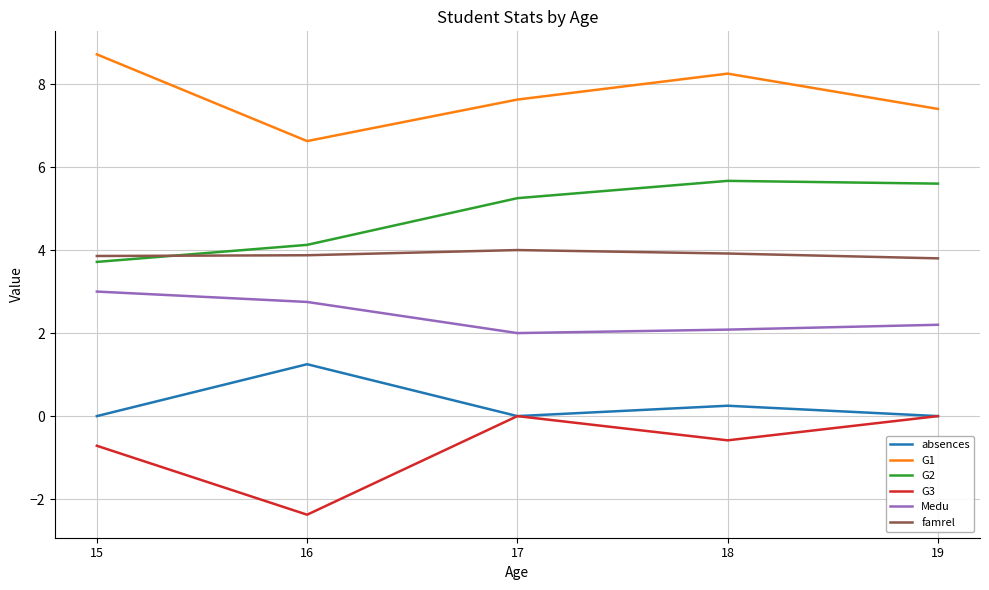

Read the G2 value at 16.

4.1